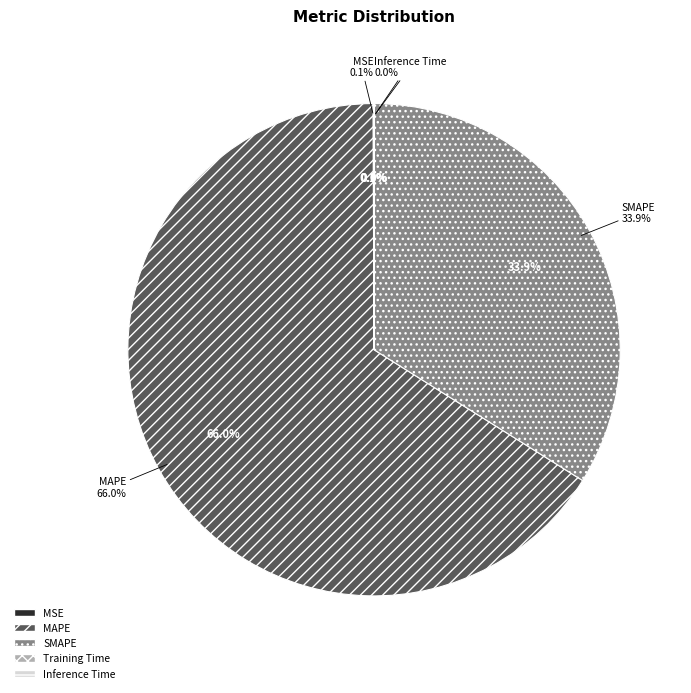

To the nearest percent, what percentage of the pie is SMAPE?

34%